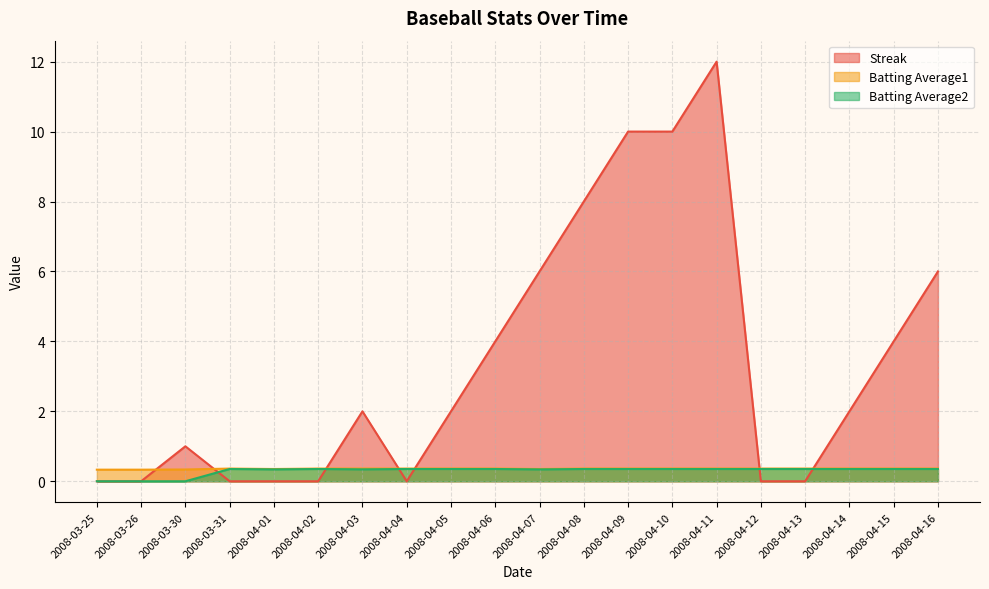

What are all the series names shown in the legend?

Streak, Batting Average1, Batting Average2